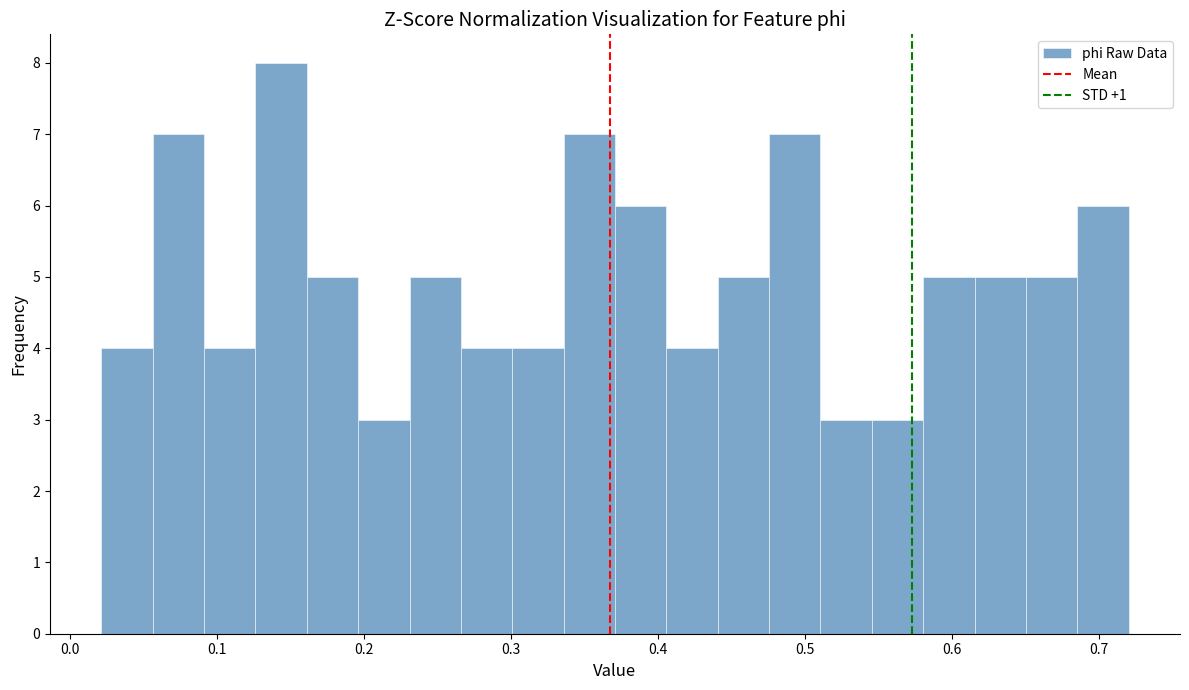

Read against the x-axis, roughly where is the centre of the tallest bar?

0.14